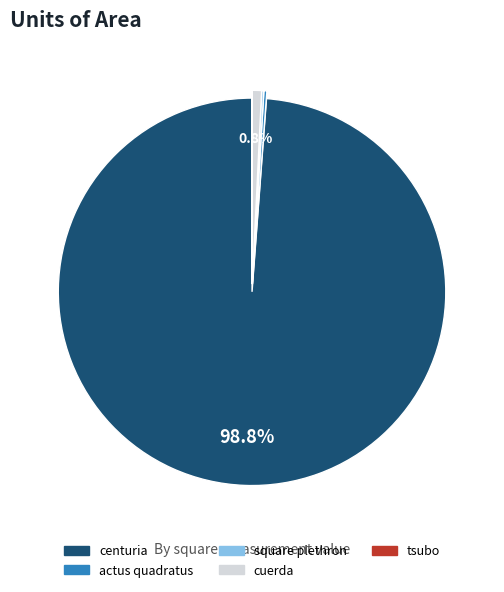

Is centuria the majority of the pie?

Yes